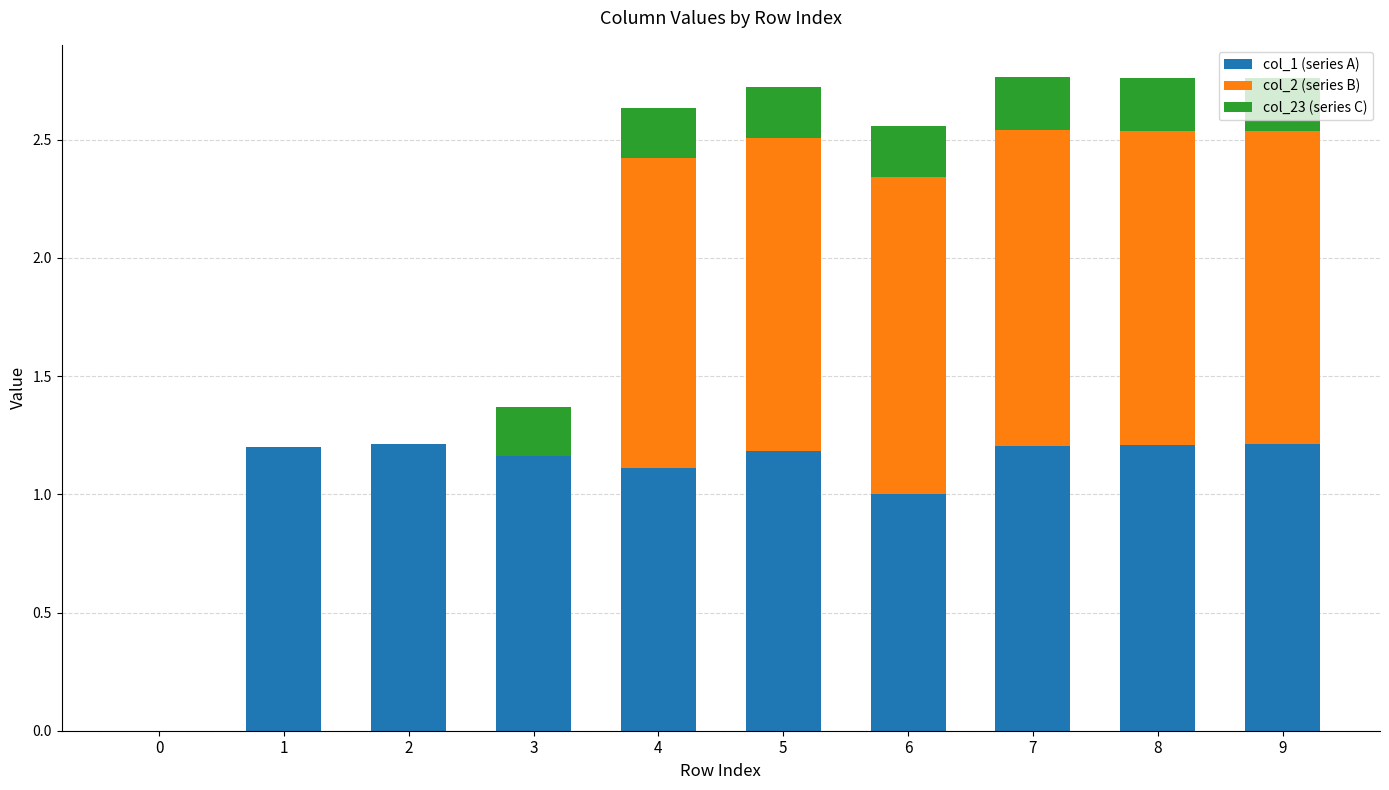

Is it true that col_1 (series A) equals 1.2 at 5?

True